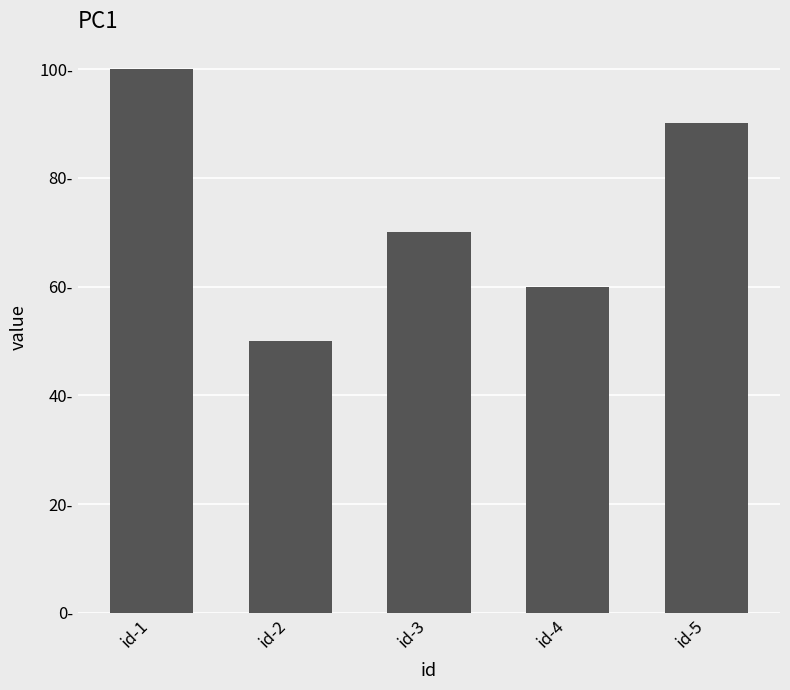

Are the bars horizontal?

No